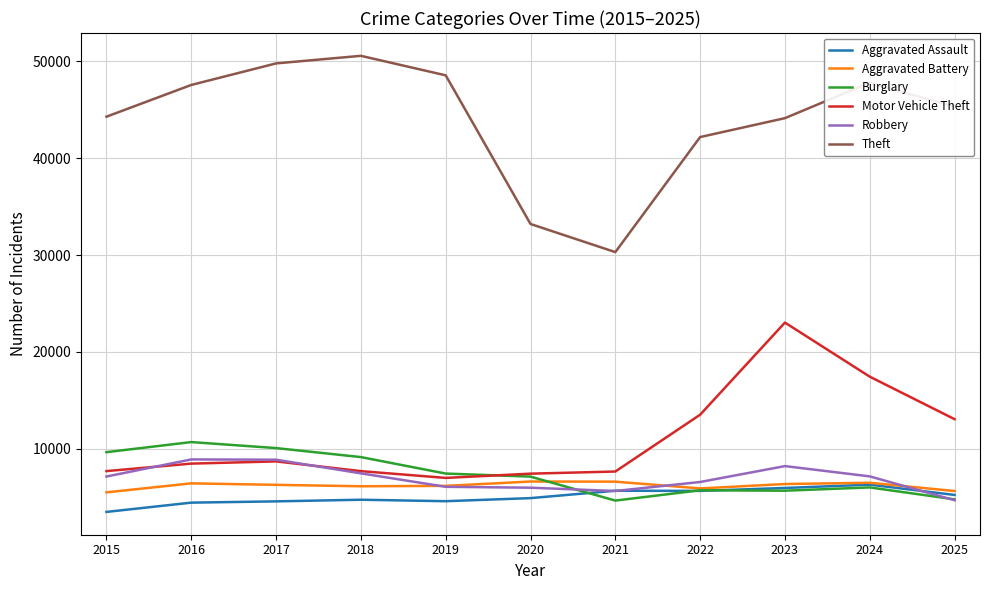

Is it true that Burglary equals 9163 at 2018?

True